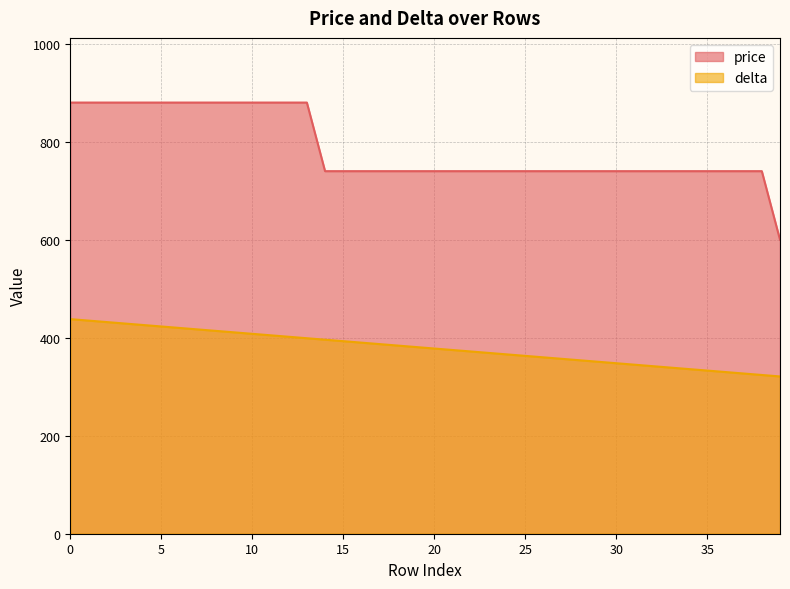

How many values in the delta series are below 381?

20